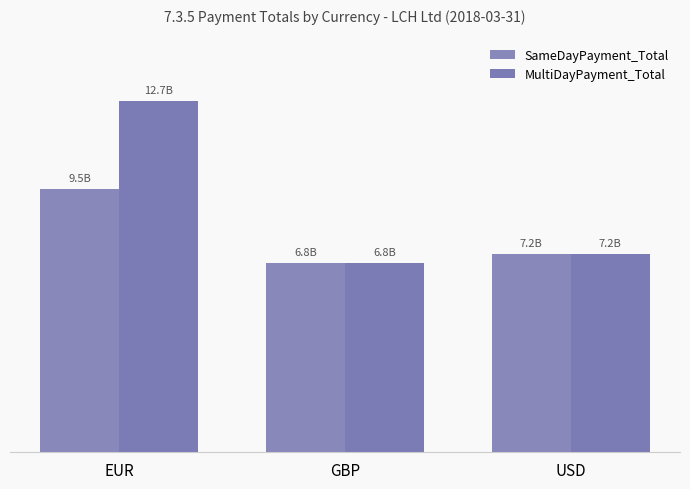

Between GBP and USD, which series saw the biggest shift?

SameDayPayment_Total